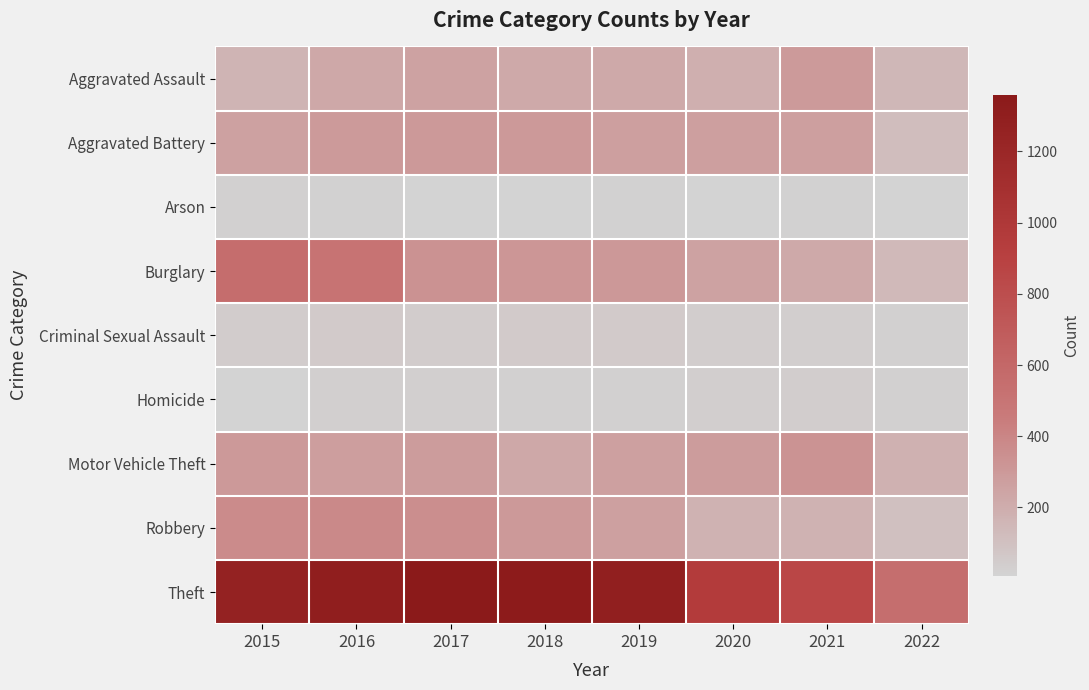

Which series has the widest spread of values?

Theft